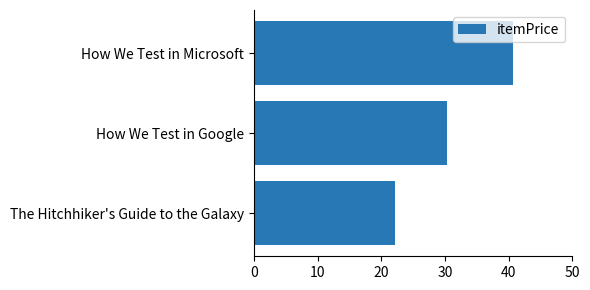

What is the change in value from The Hitchhiker's Guide to the Galaxy to How We Test in Google?

+8.1